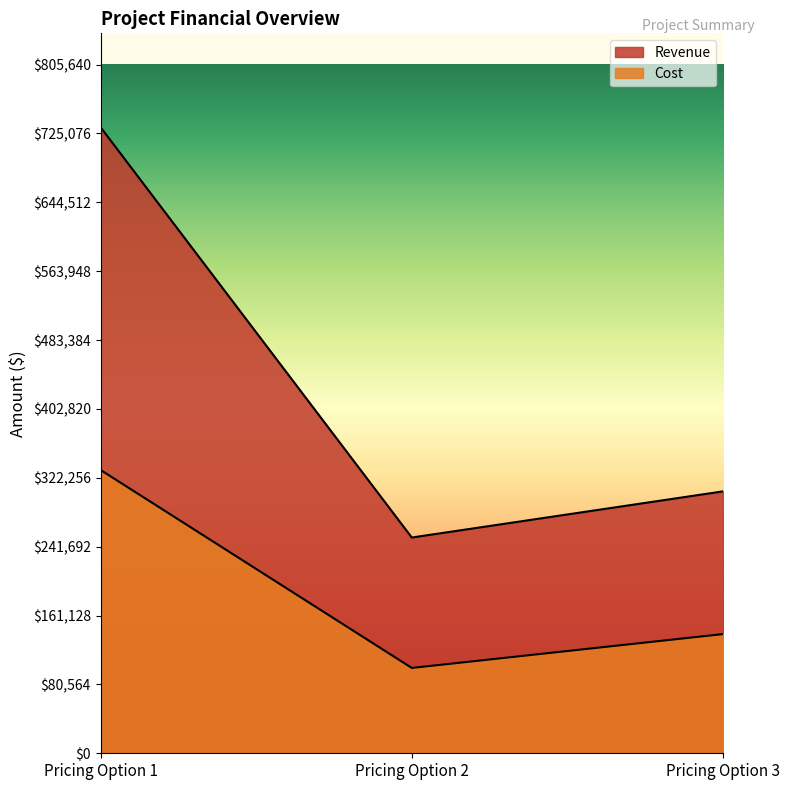

How many lines are shown in the chart?

2